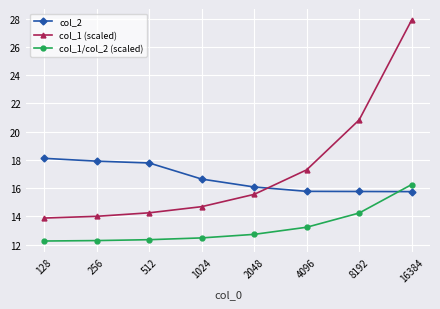

What is the sum of all col_1 (scaled) values?

138.4